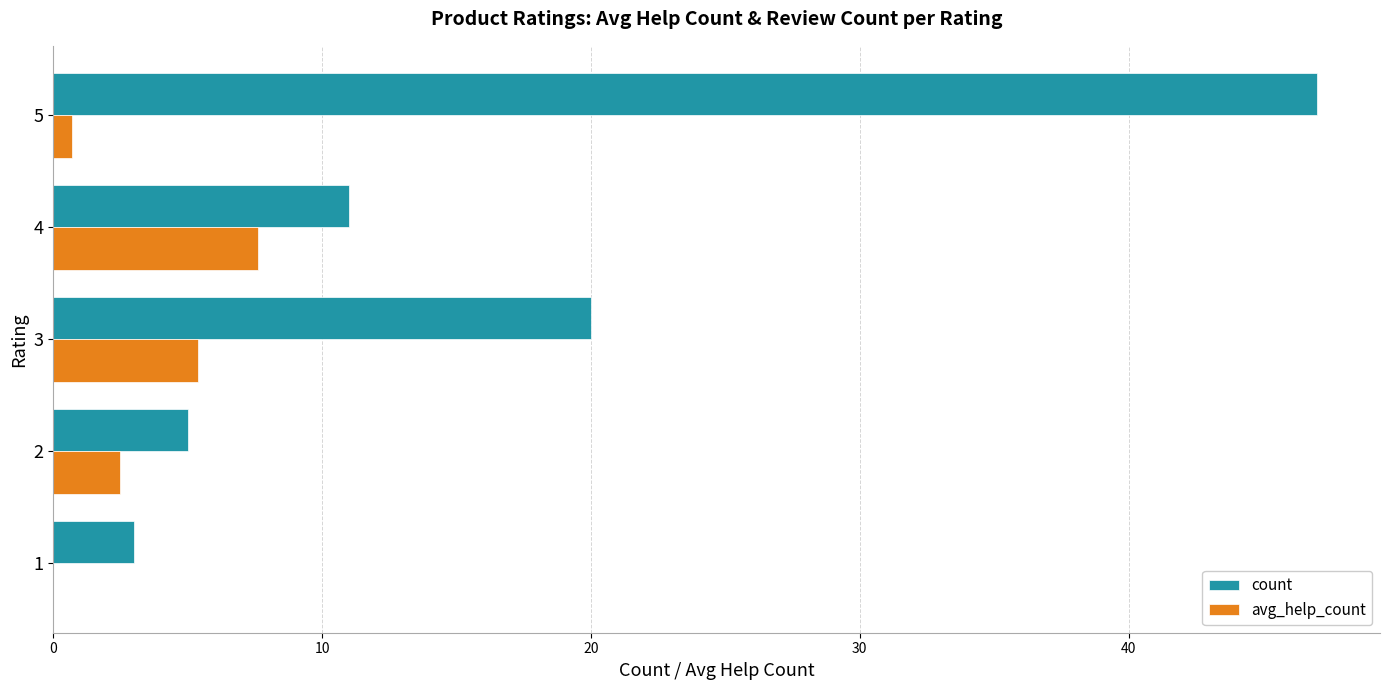

What is the approximate value of count at 2?

5.0